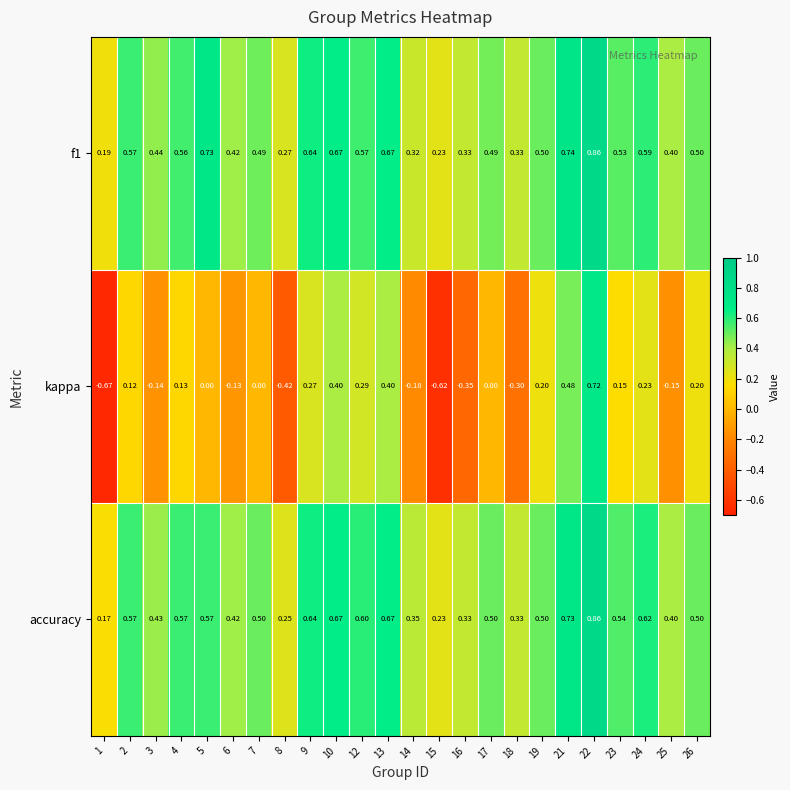

Which series has the widest spread of values?

kappa